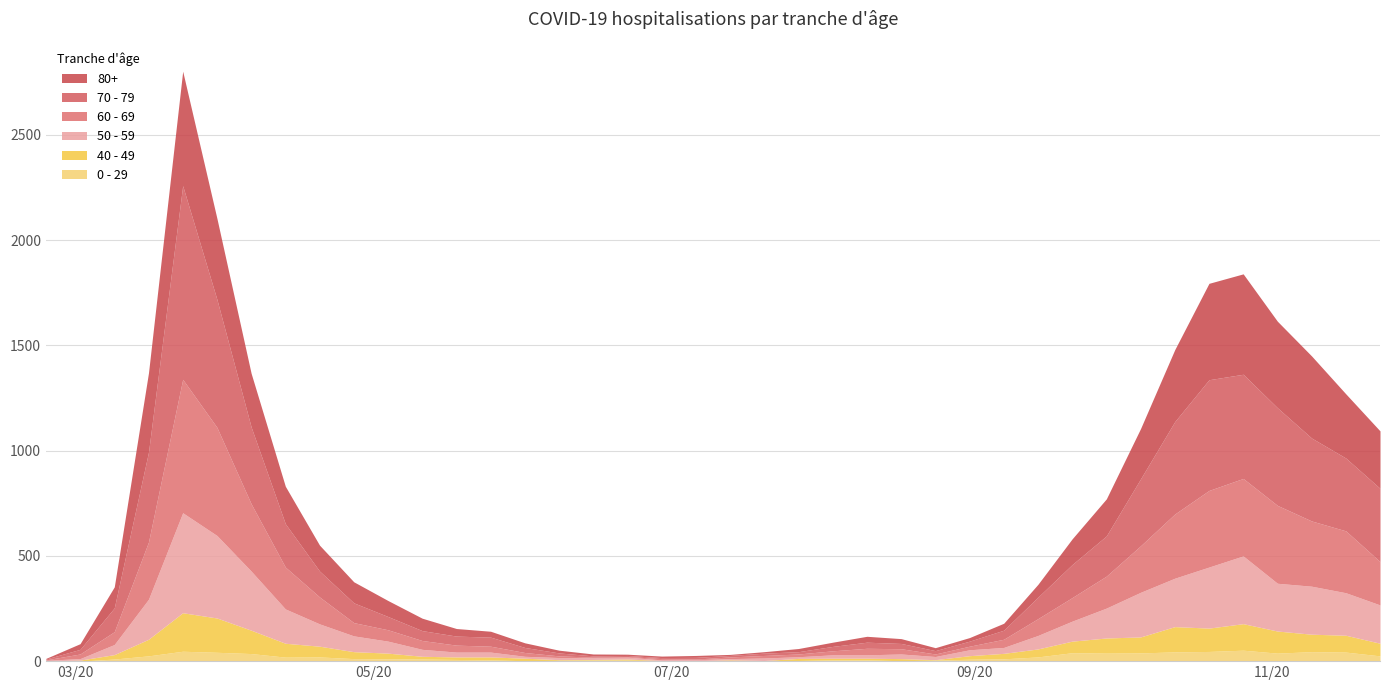

List the series in order of their peak value, highest first.

70 - 79, 60 - 69, 80+, 50 - 59, 40 - 49, 0 - 29